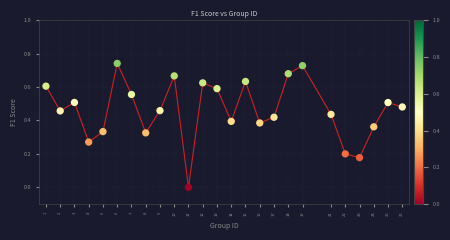

What is the change in value from 4 to 25?

+0.2